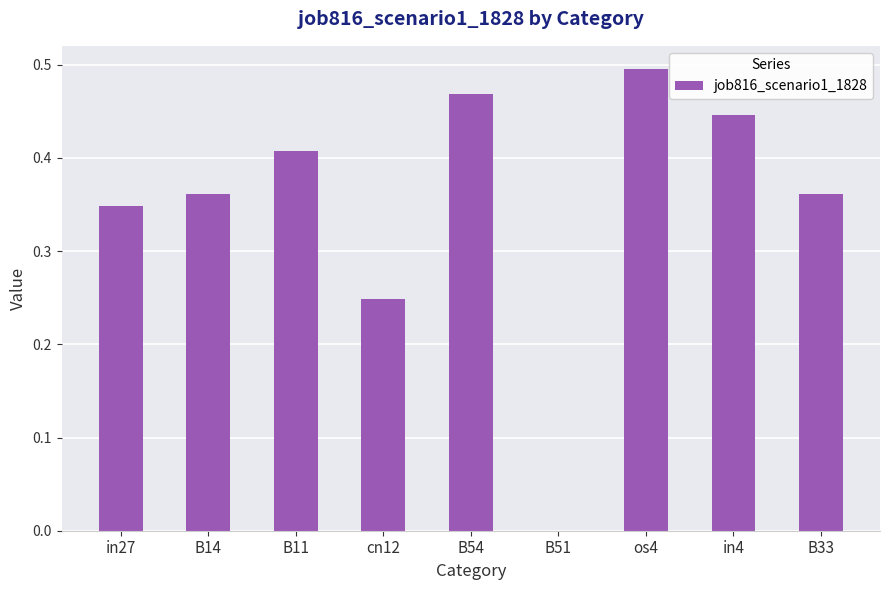

True or false: the data shows 0.1 at B11.

False